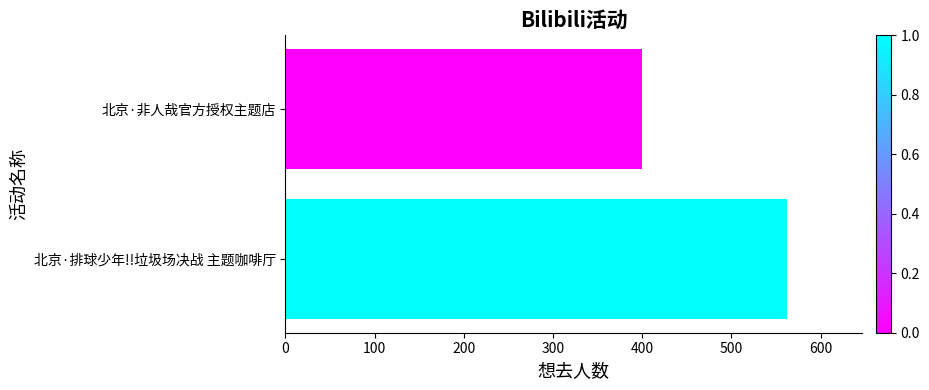

Reading bottom to top, extract all data points from this chart.

562	400